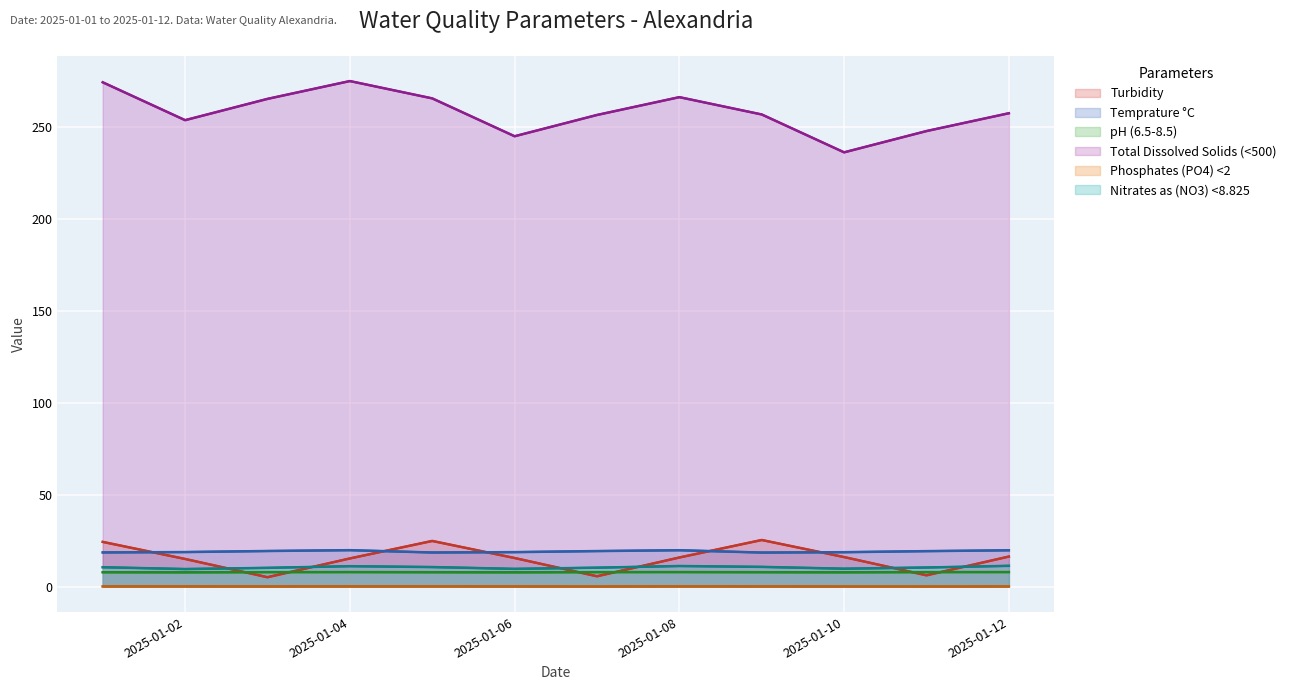

True or false: Nitrates as (NO3) <8.825 and Temprature °C cross at least once.

False